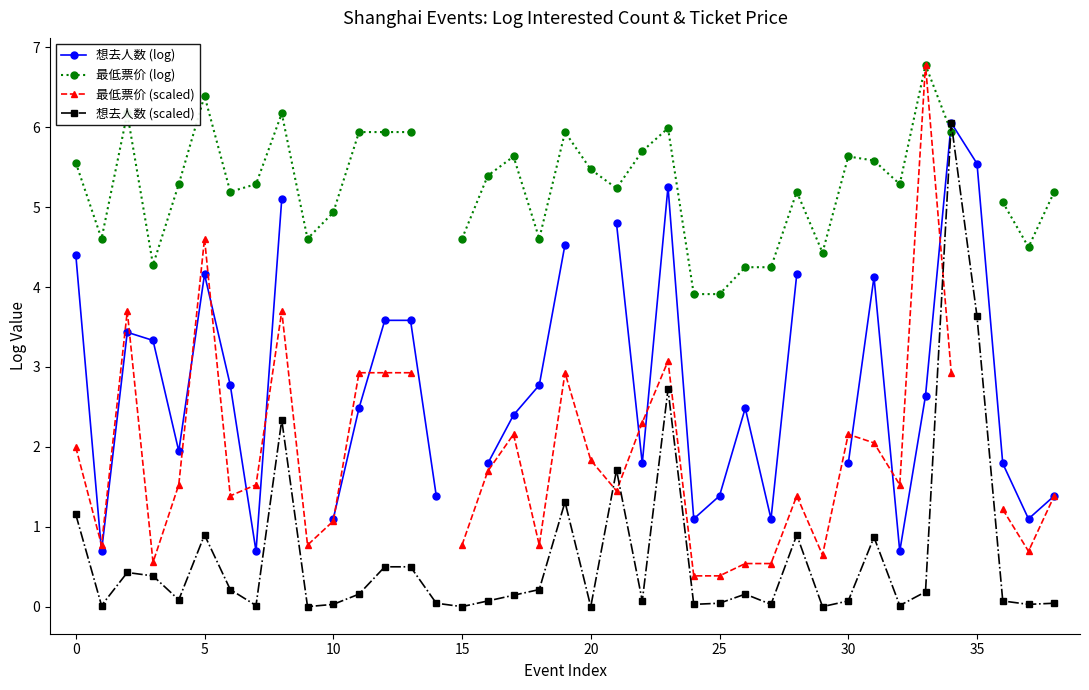

Between 13 and 20, which series saw the biggest shift?

最低票价 (scaled)